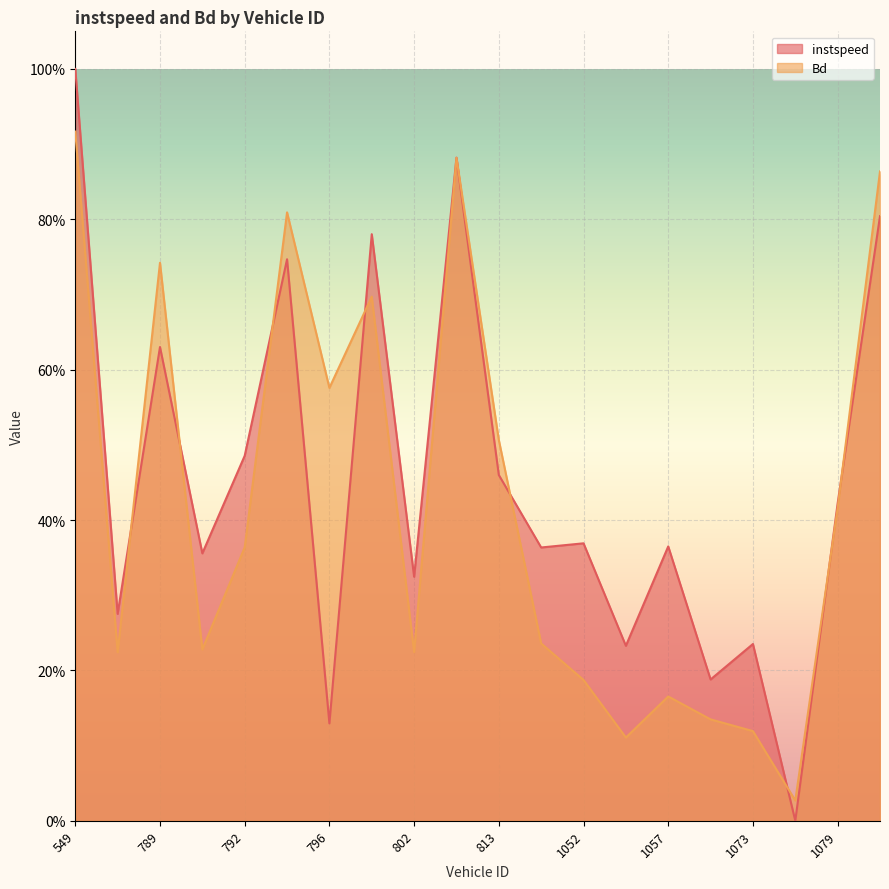

Is the value of Bd at 1057.0 greater than the value of instspeed at 1053.0?

No